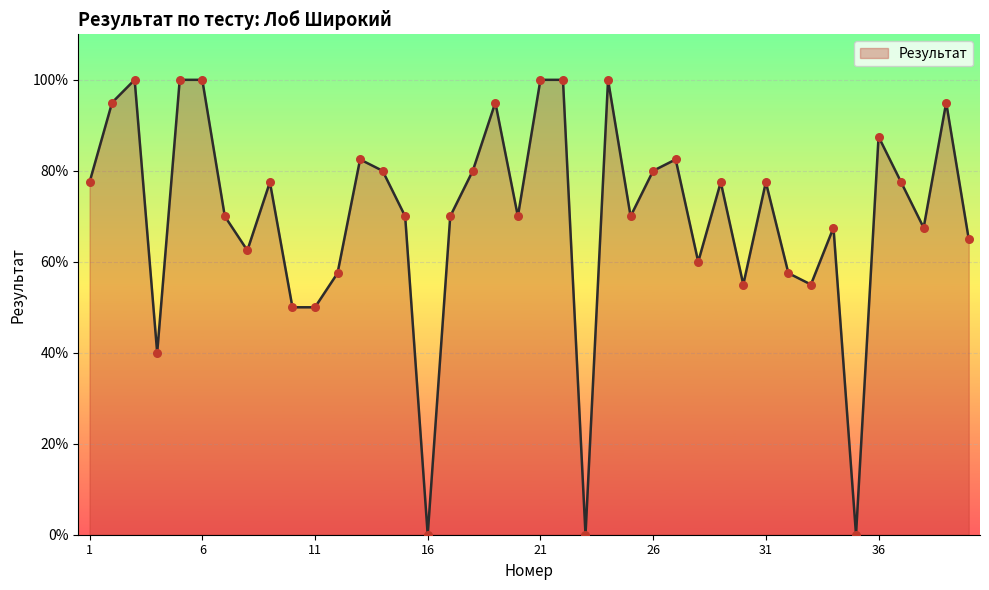

What is the difference between the maximum and minimum values?

100.0